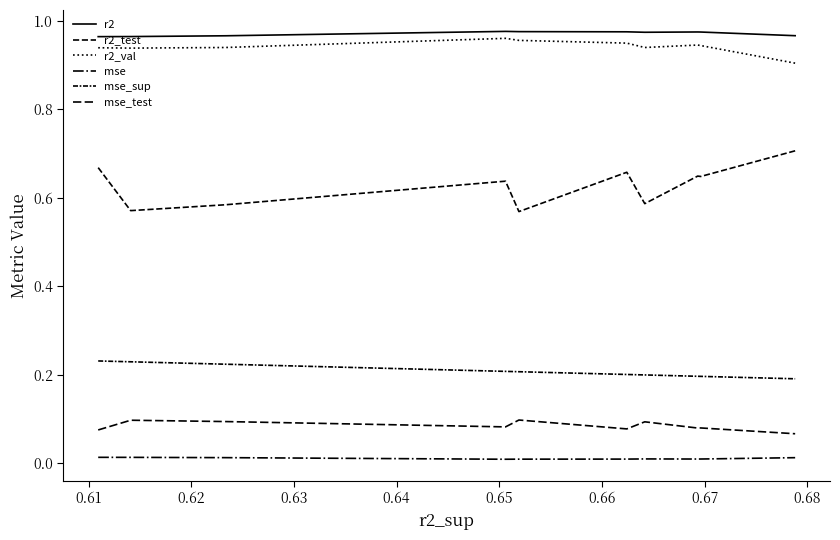

Does the chart have visible grid lines?

No